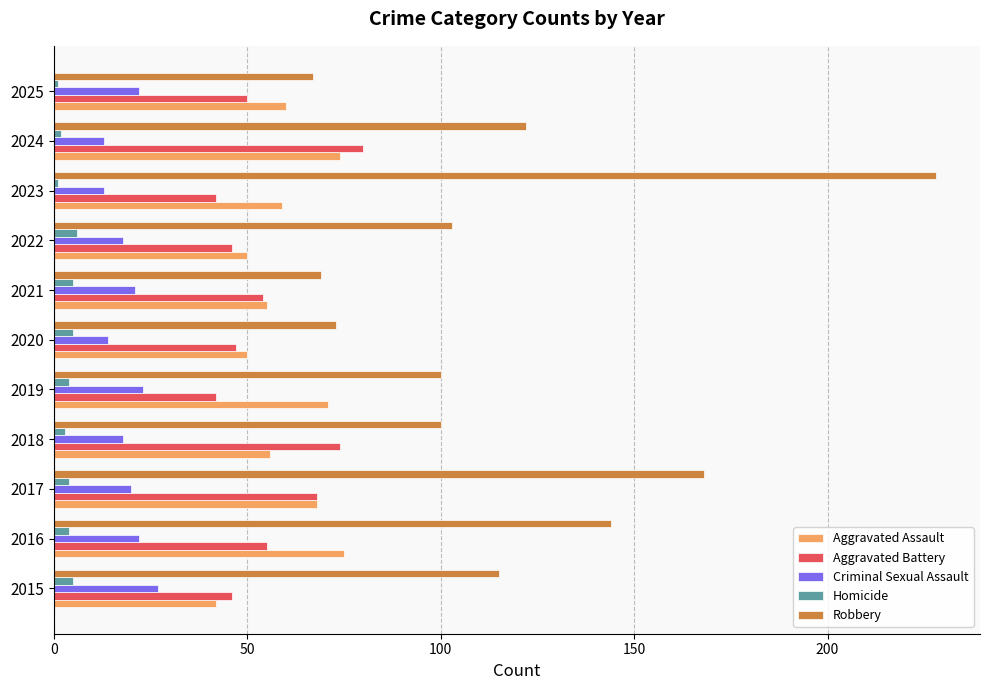

What is the maximum value shown in the chart?

228